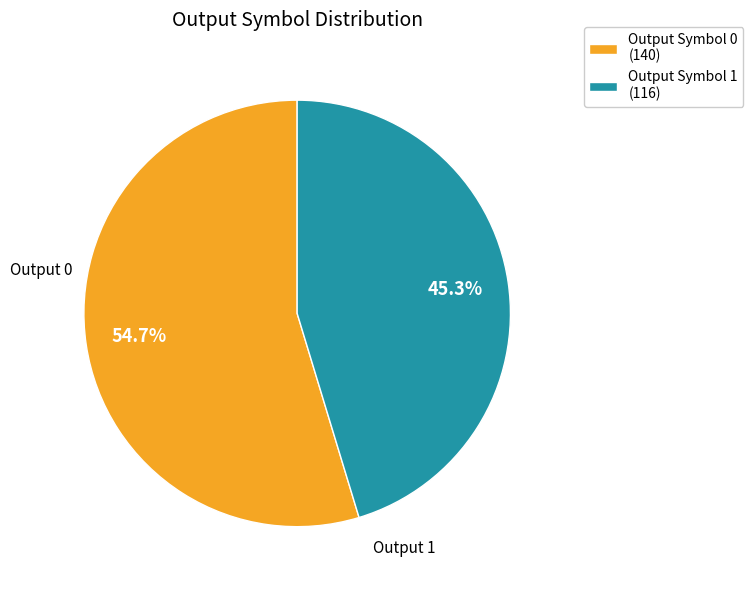

What is the largest slice in the pie chart?

Output Symbol 0 (140)